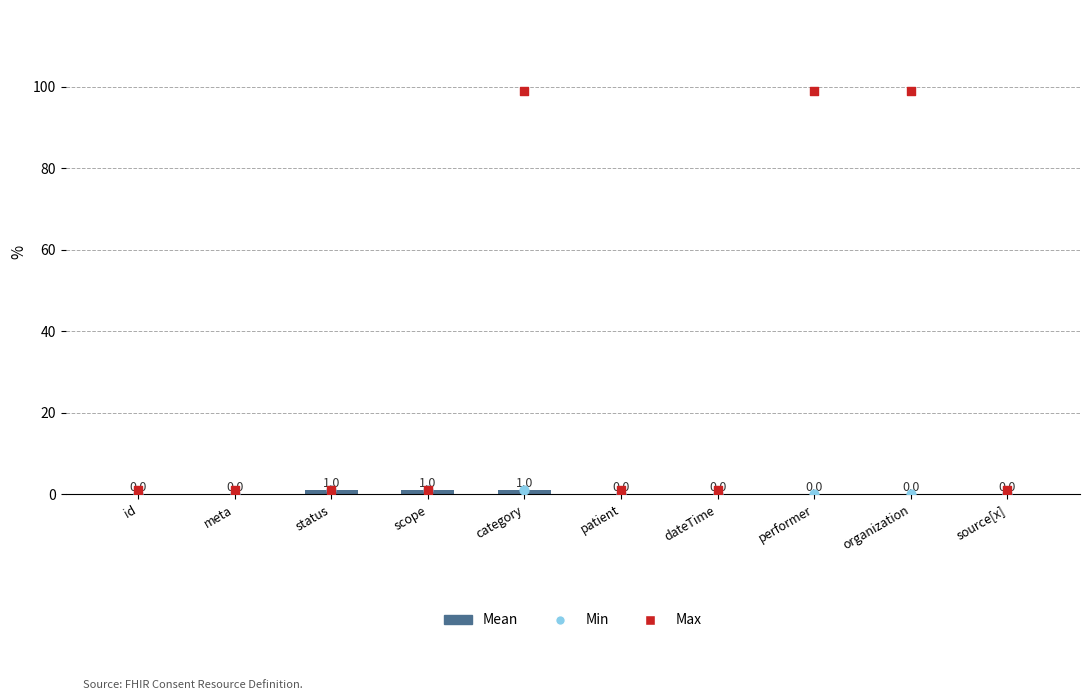

What is the total value across all series at organization?

99